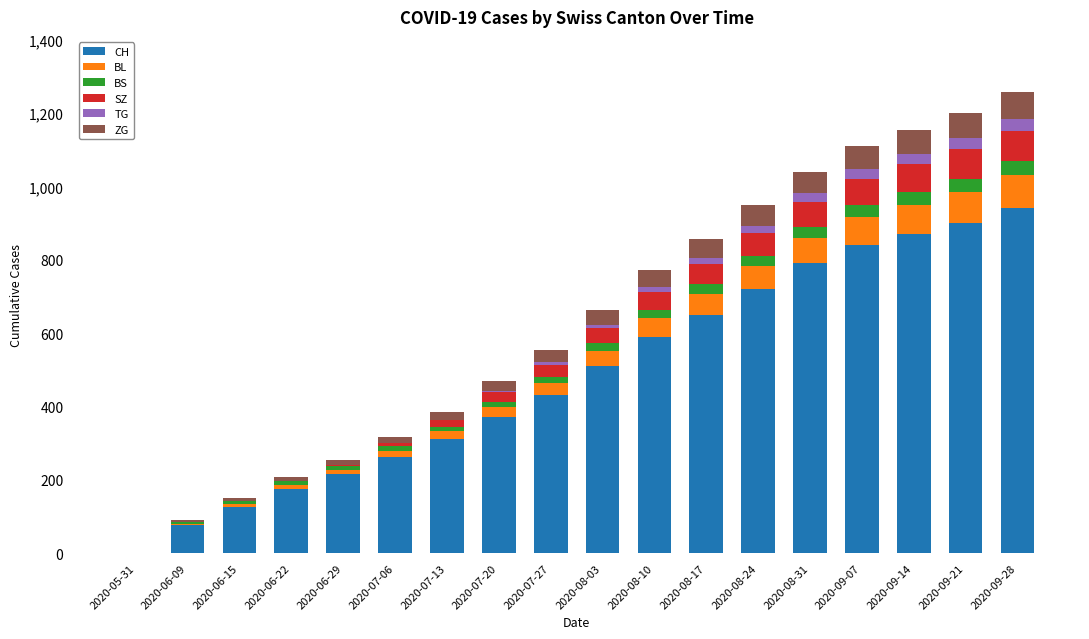

The value of CH at 2020-08-03 is 115. True or false?

False